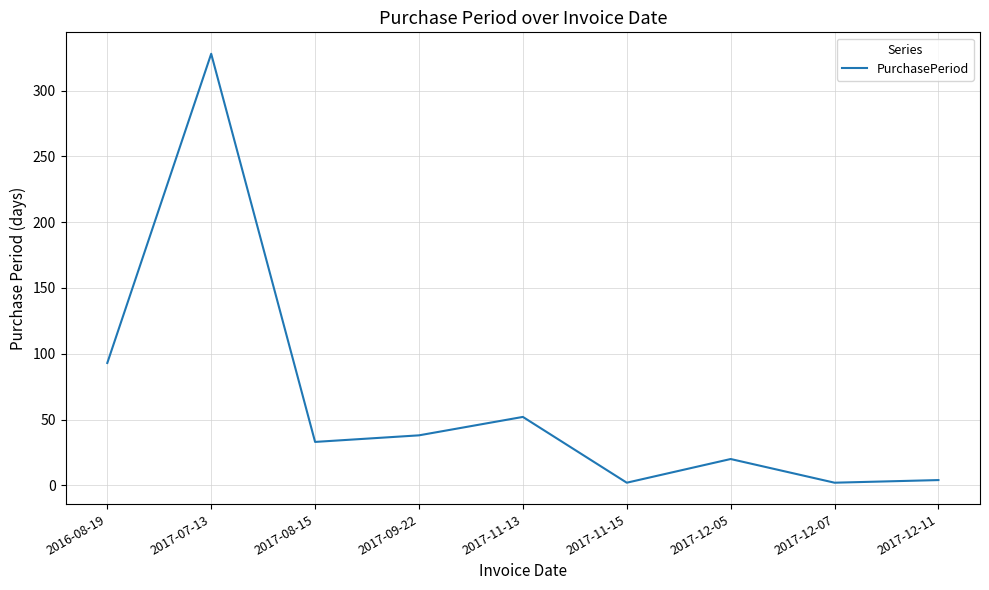

What is the change in value from 2017-09-22 to 2017-12-11?

-34